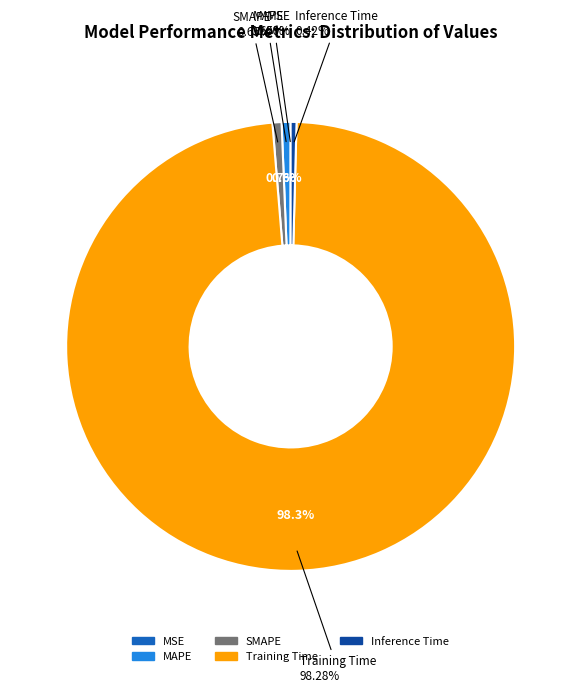

True or false: Training Time accounts for 89% of the total.

False